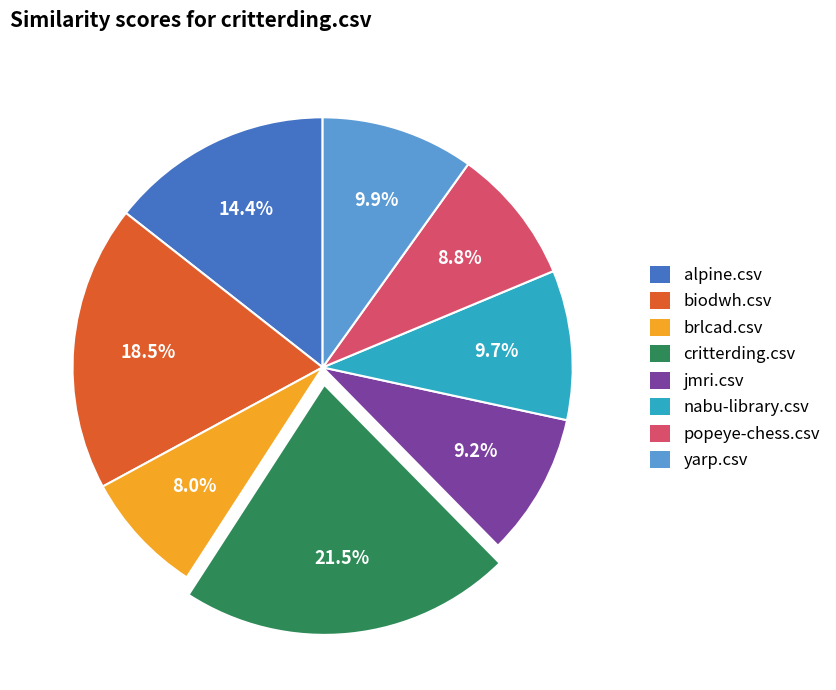

Is the sum of yarp.csv and brlcad.csv greater than half?

No